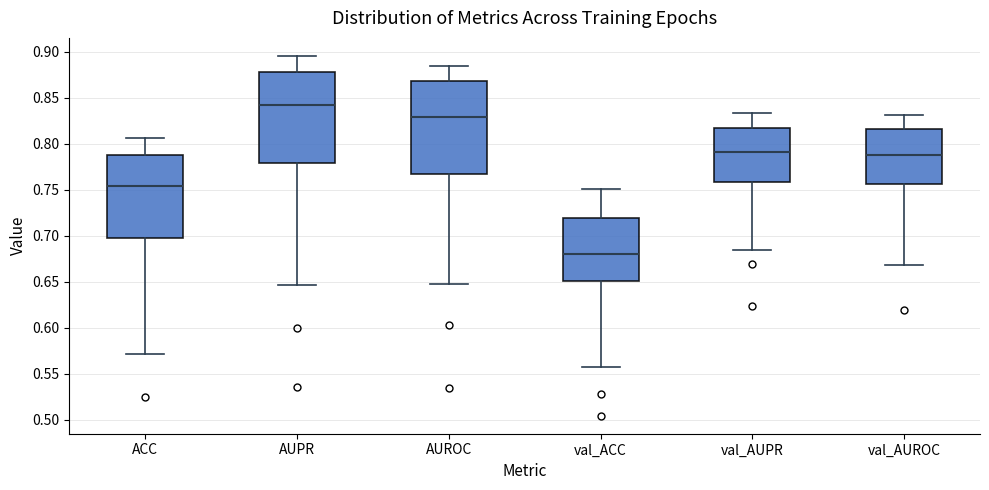

Which box has the highest median line?

AUPR